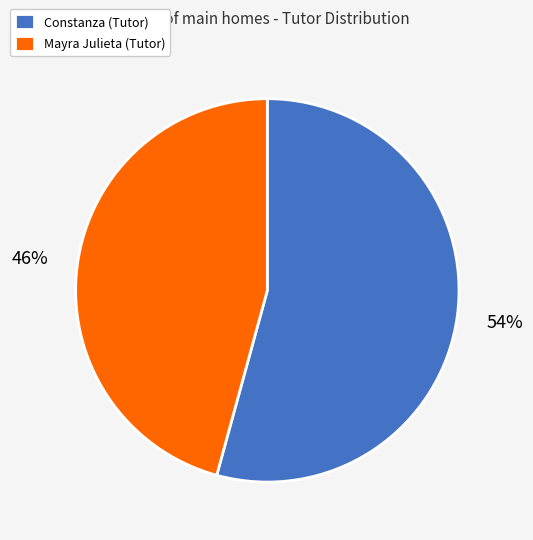

To the nearest percent, what is the average slice percentage?

50%